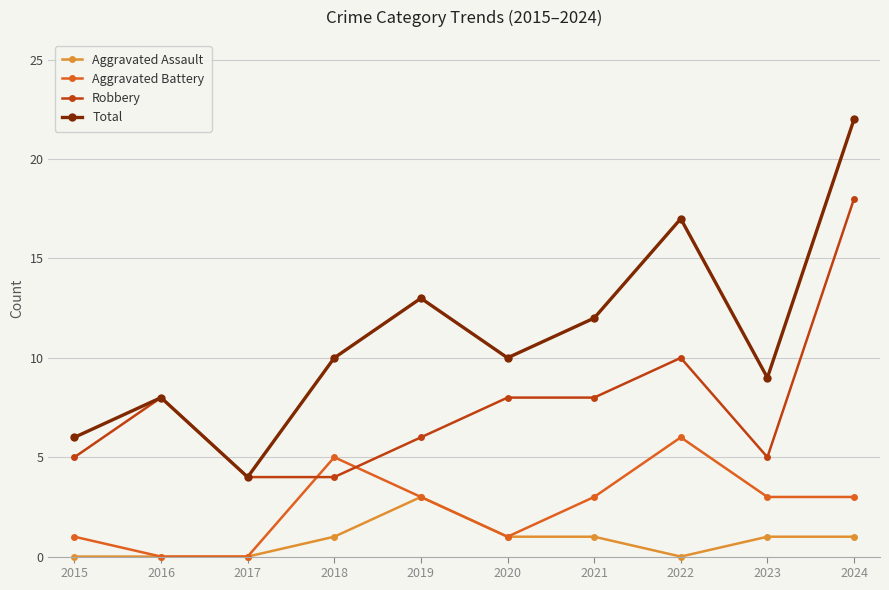

What is the spread (max minus min) of values at 2024?

21